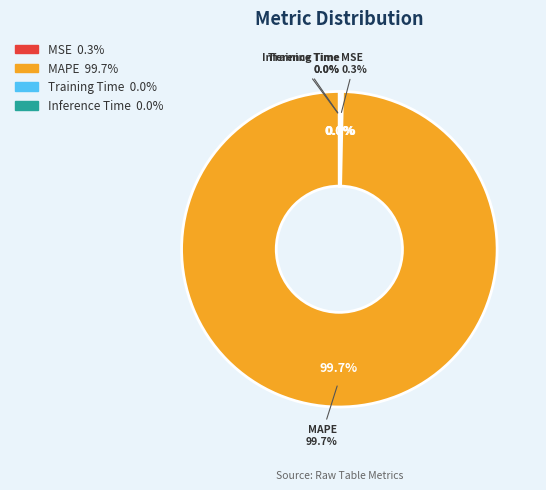

To the nearest percent, what is the difference between the MAPE and MSE slice percentages?

99%